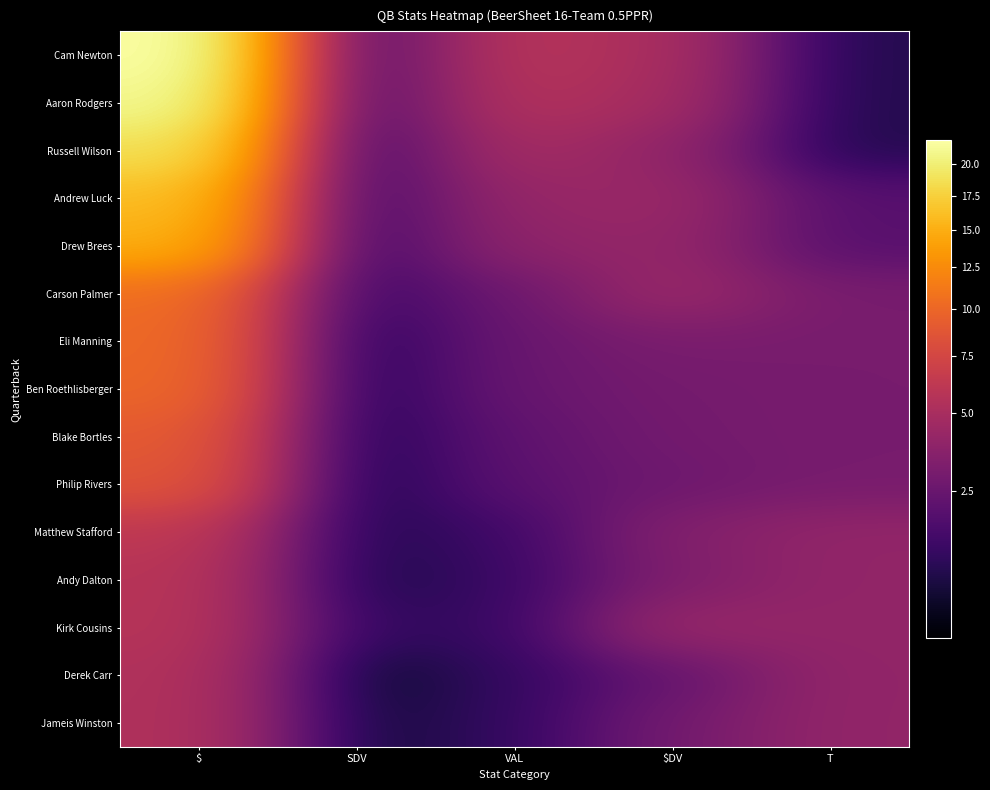

Rank the series at T from highest to lowest value.

Matthew Stafford, Andy Dalton, Kirk Cousins, Derek Carr, Jameis Winston, Carson Palmer, Eli Manning, Ben Roethlisberger, Blake Bortles, Philip Rivers, Andrew Luck, Drew Brees, Cam Newton, Aaron Rodgers, Russell Wilson